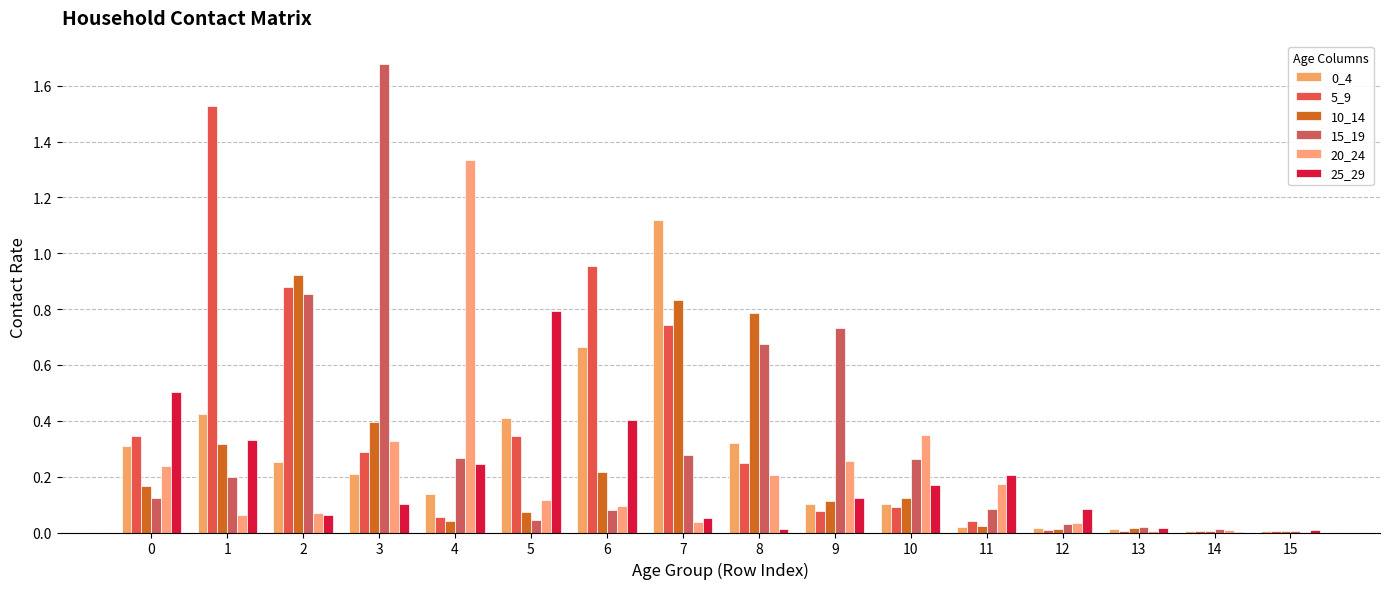

Is it true that 0_4 equals 0.0 at 10?

False